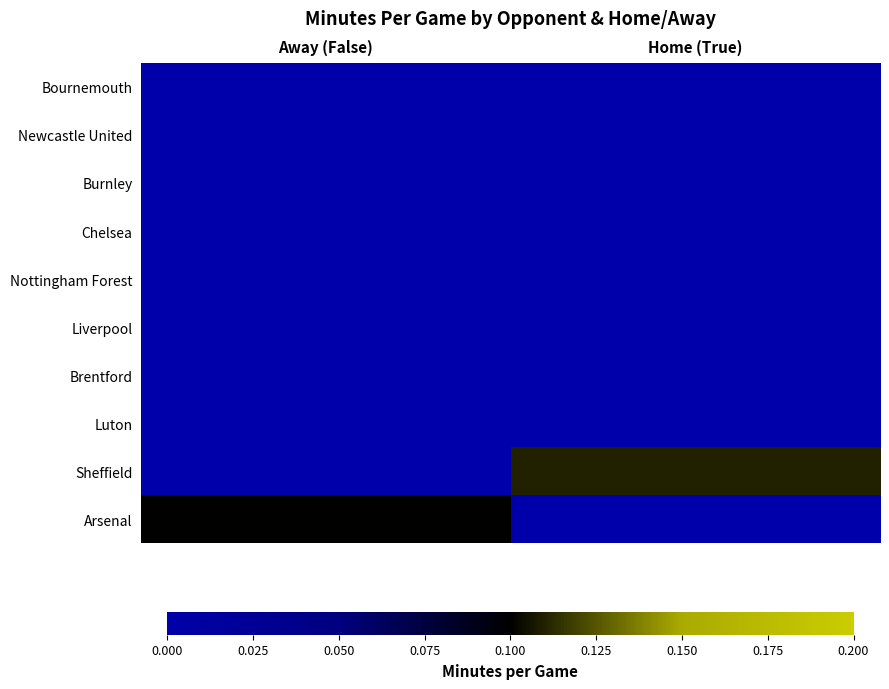

Which has a higher value, Away (False) or Home (True)?

Away (False)